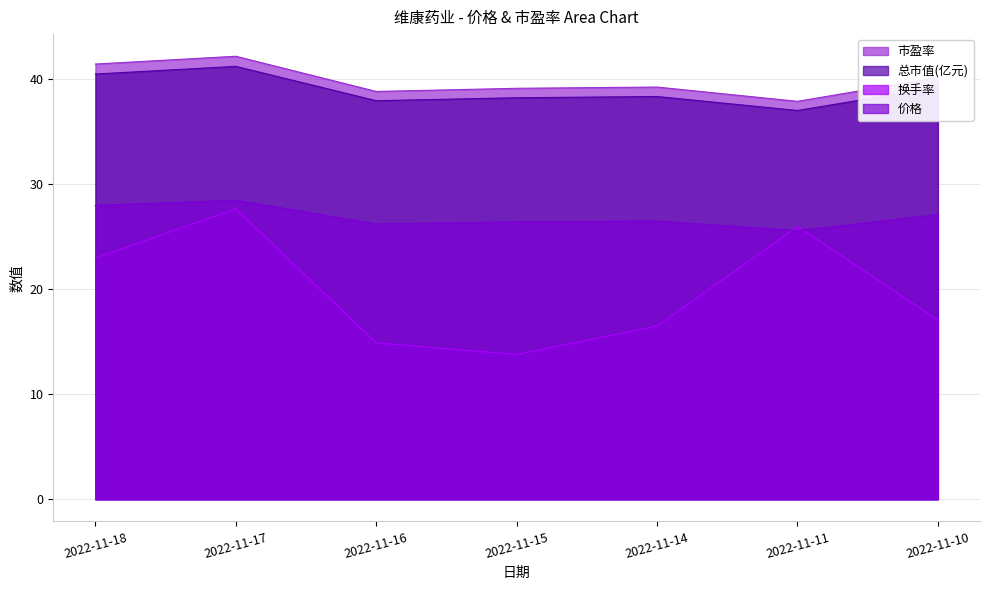

At which category is the sum across all series the highest?

2022-11-17